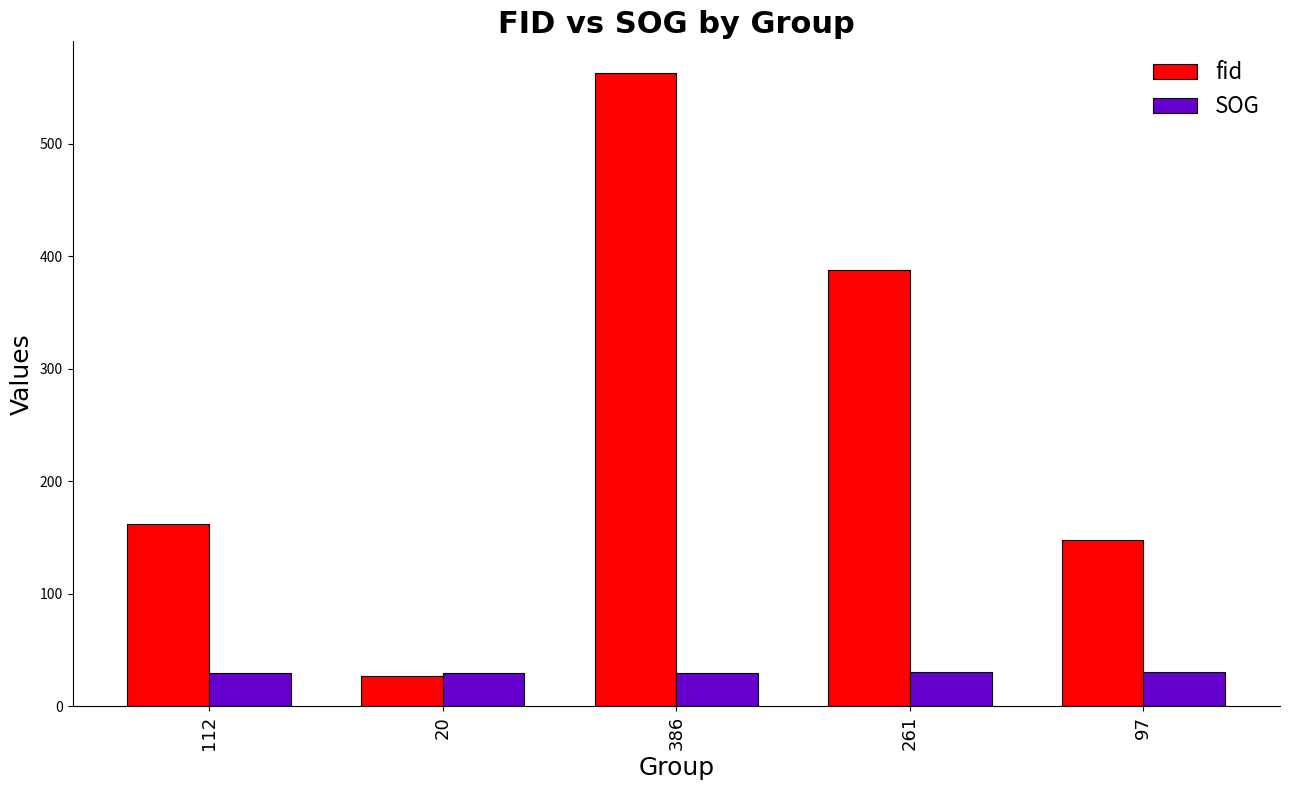

What is the average value of the fid series?

257.6